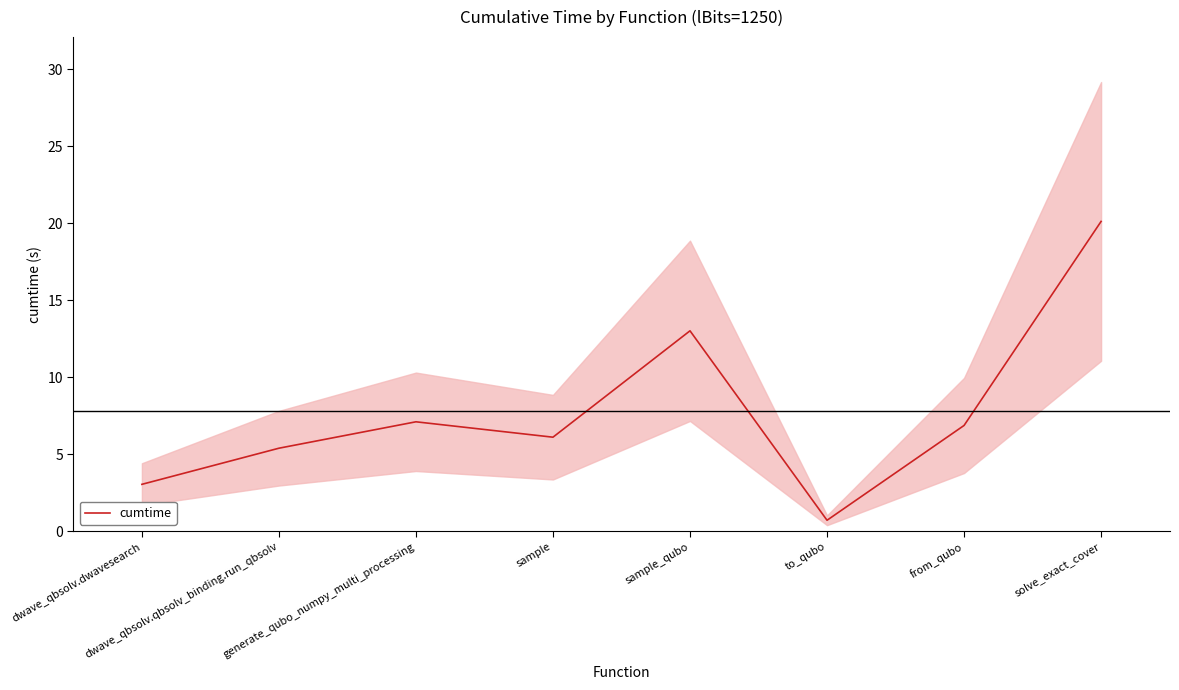

Does the chart have visible grid lines?

No